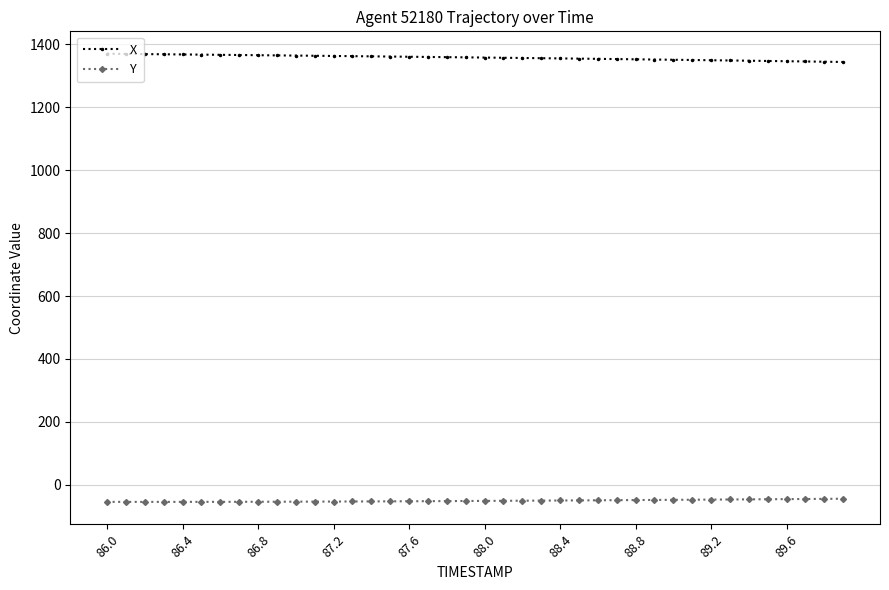

How many data points in Y are above -50?

17